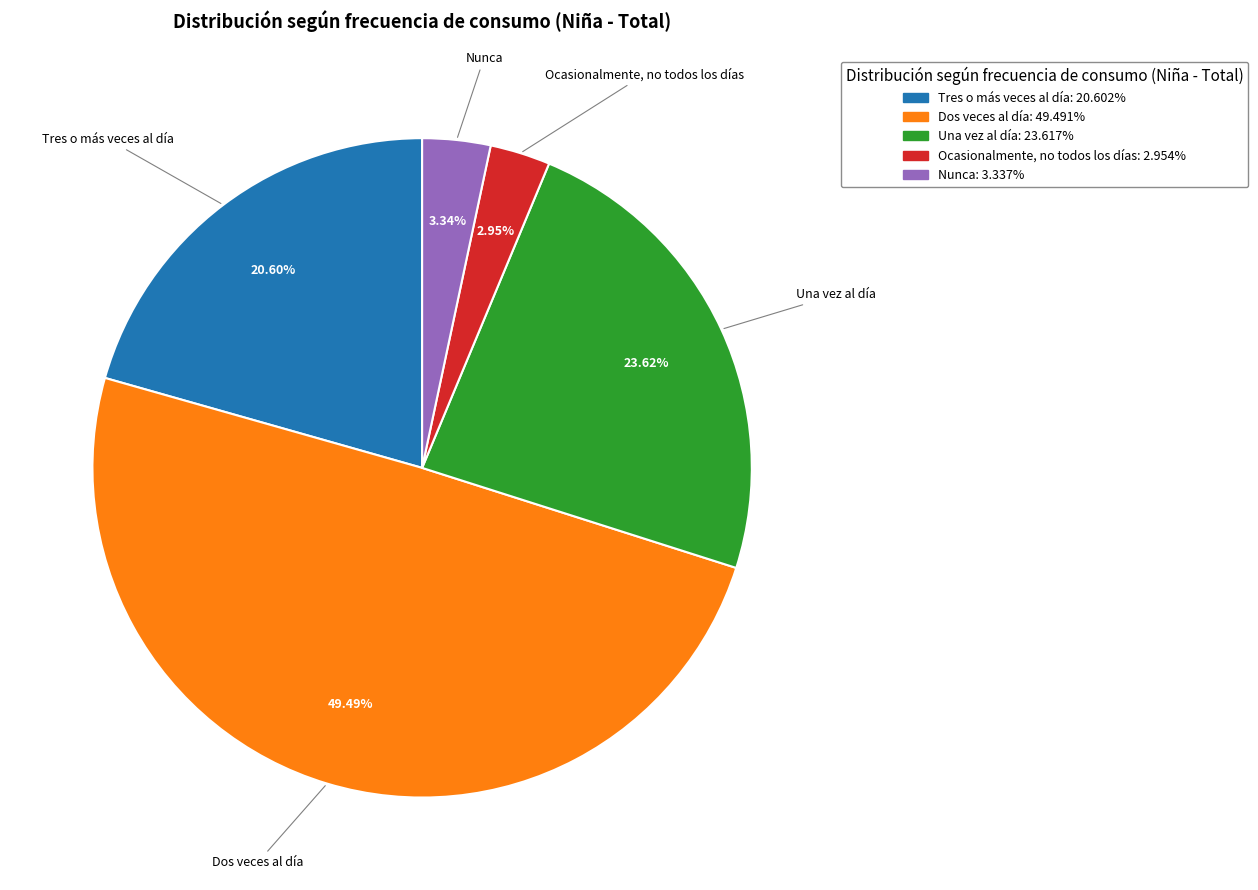

Which has a higher value, Dos veces al día or Tres o más veces al día?

Dos veces al día